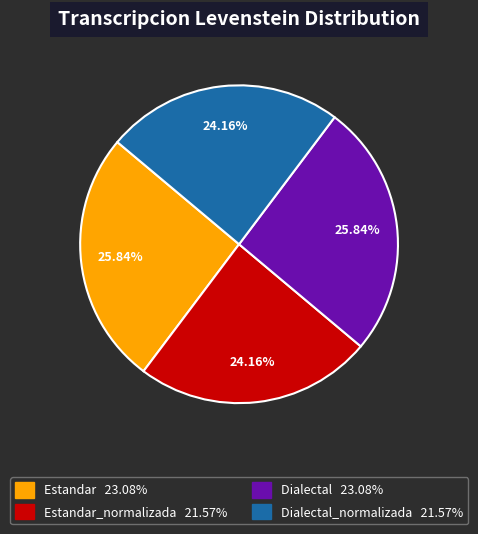

Is there any slice that represents more than half of the pie?

No